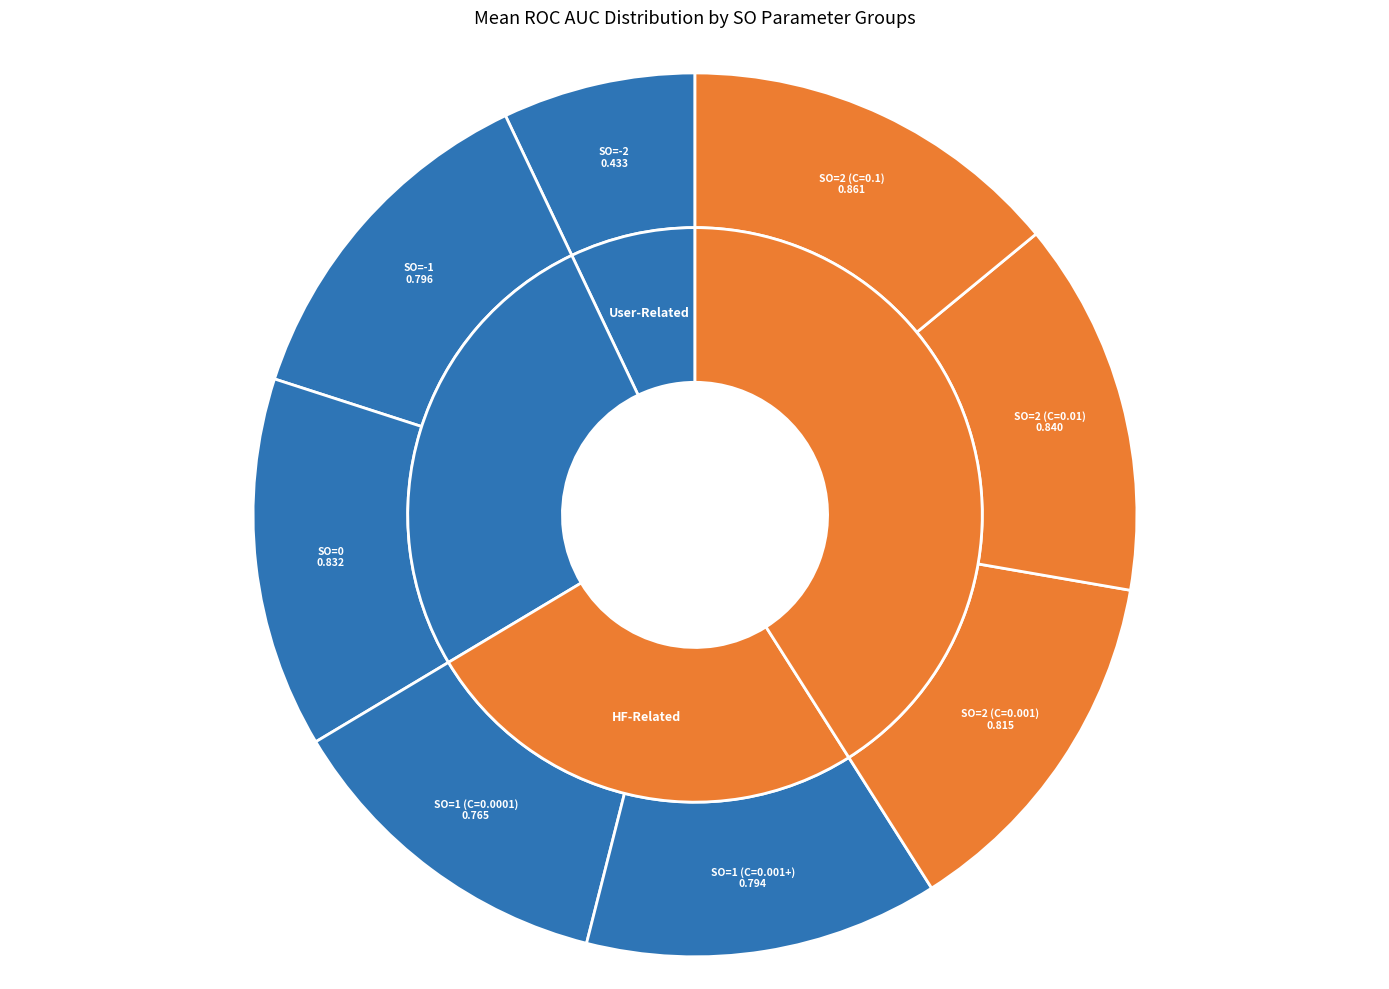

What percentage is NOT represented by SO=2 (C=0.1)?

86.0%